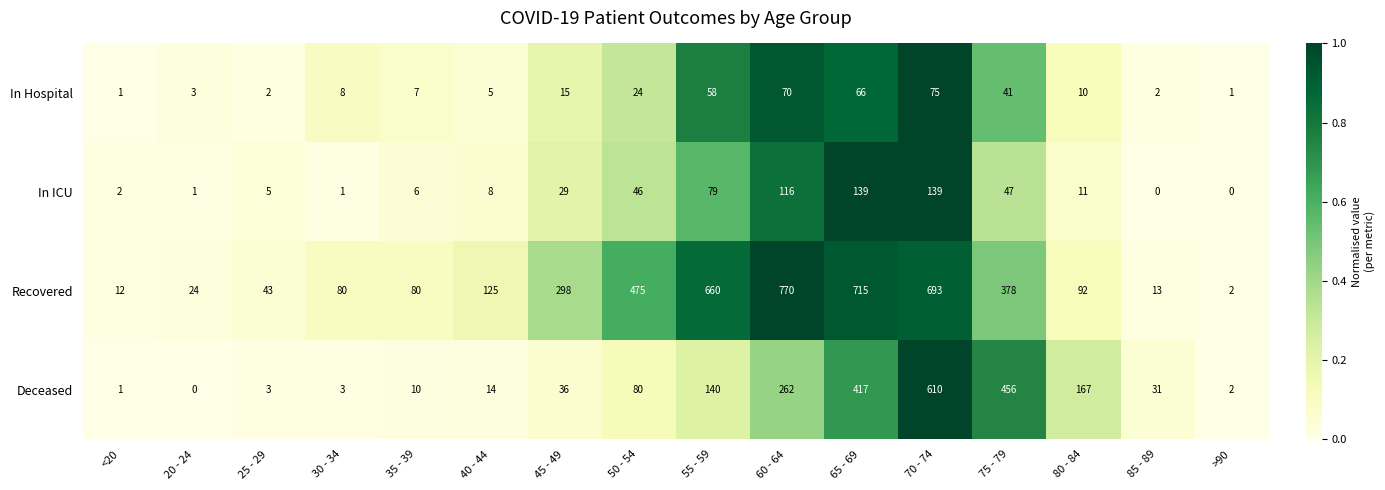

What is the difference between the second highest and second lowest values in the Recovered series?

703